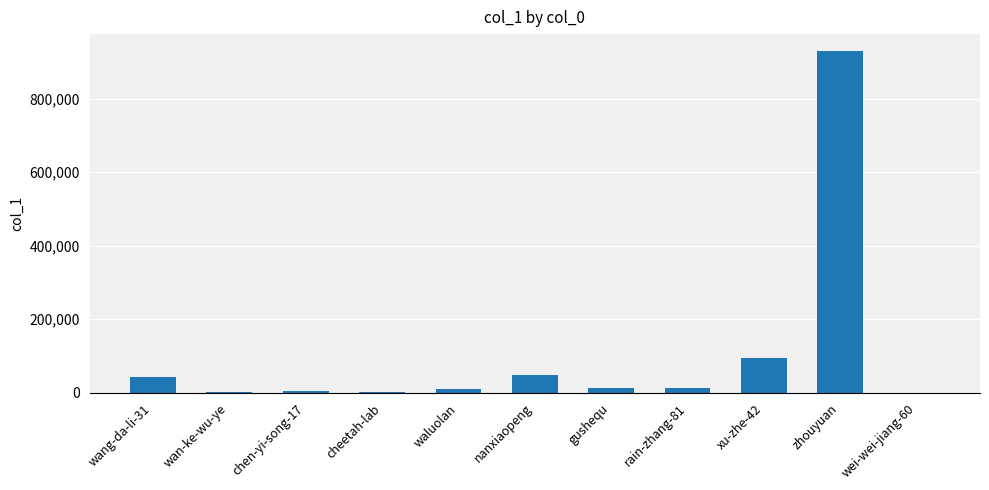

What is the change in value from wang-da-li-31 to zhouyuan?

+884907